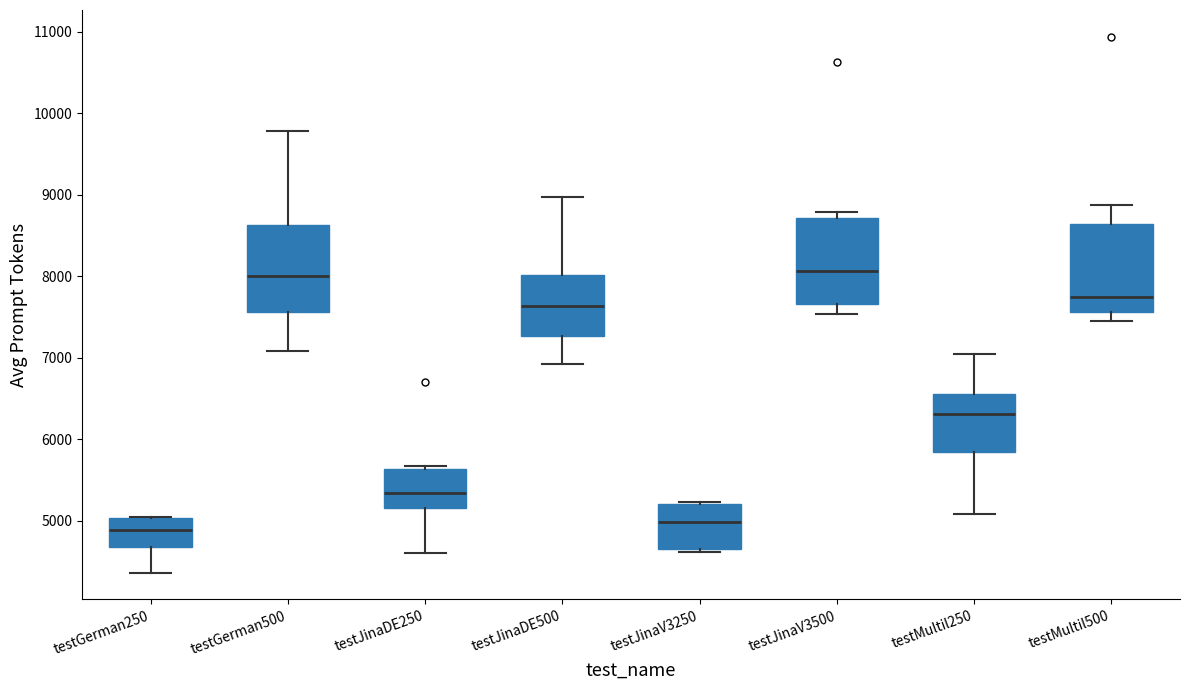

Reading left to right, transcribe this box plot: for each box, give where its median line is, the range the box spans, and where its two whiskers end, as read against the y-axis. The values are not printed on the chart, so give them approximately, as read against the axis.

testGerman250: median 4900, box 4700 to 5000, whiskers 4400 to 5000
testGerman500: median 8000, box 7600 to 8600, whiskers 7100 to 9800
testJinaDE250: median 5300, box 5200 to 5600, whiskers 4600 to 5700
testJinaDE500: median 7600, box 7300 to 8000, whiskers 6900 to 9000
testJinaV3250: median 5000, box 4600 to 5200, whiskers 4600 (just below the box's lower edge) to 5200
testJinaV3500: median 8100, box 7700 to 8700, whiskers 7500 to 8800
testMultil250: median 6300, box 5800 to 6600, whiskers 5100 to 7000
testMultil500: median 7700, box 7600 to 8600, whiskers 7400 to 8900